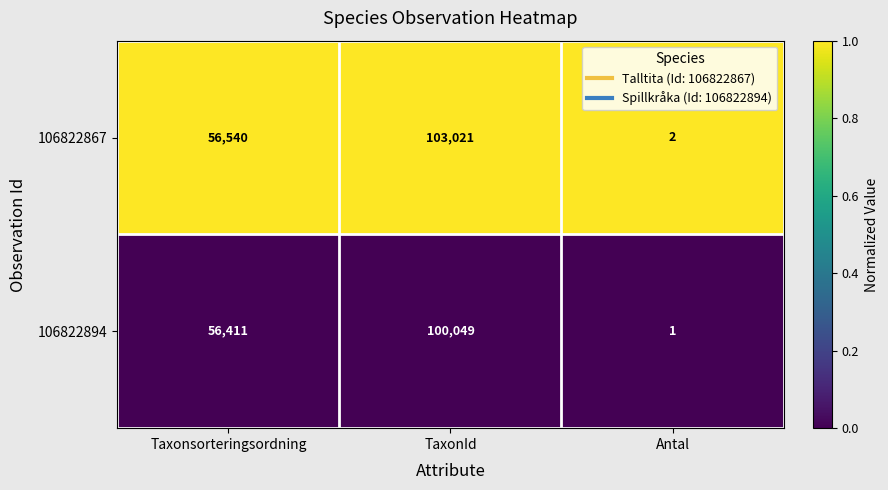

Where is 106822867 nearest to the value 51511?

Taxonsorteringsordning